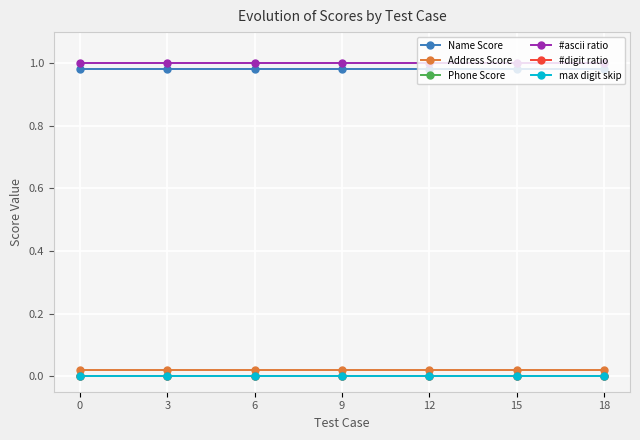

True or false: Address Score and Name Score cross at least once.

False